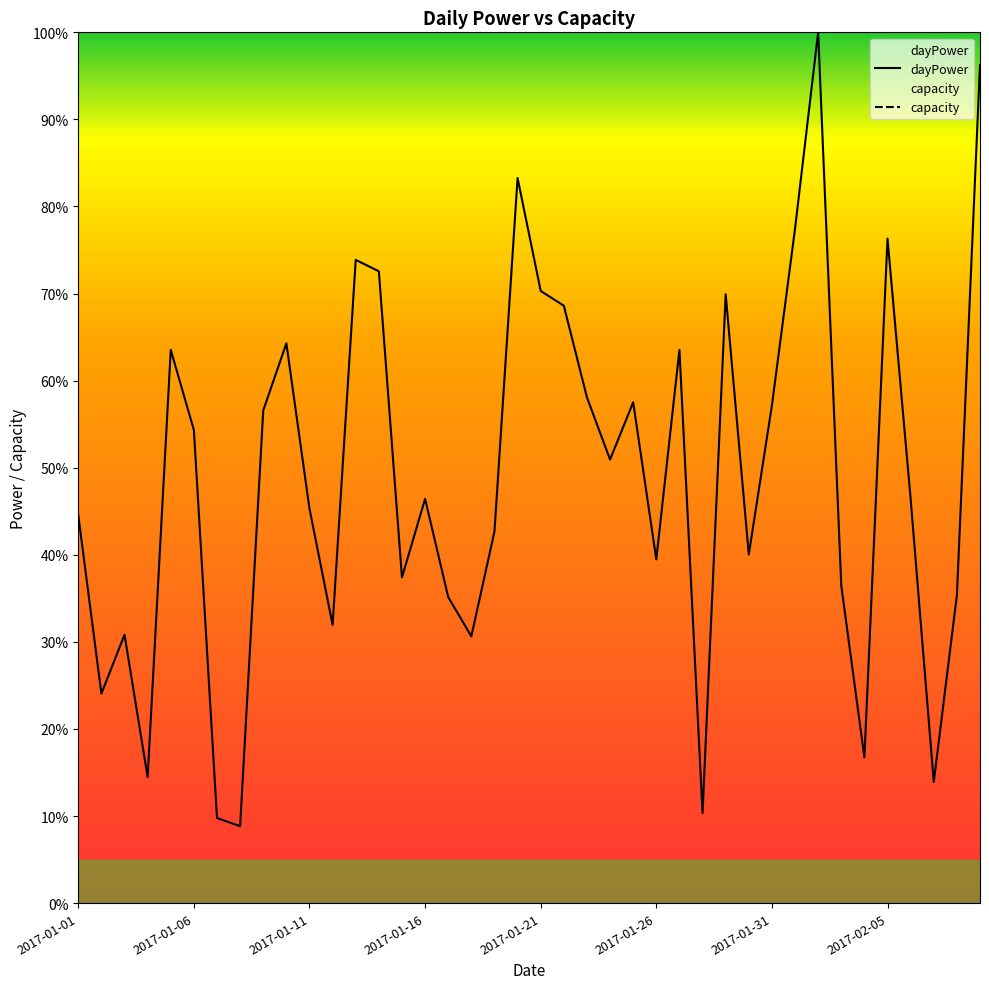

Rank the series by their maximum value, from lowest to highest.

dayPower, capacity